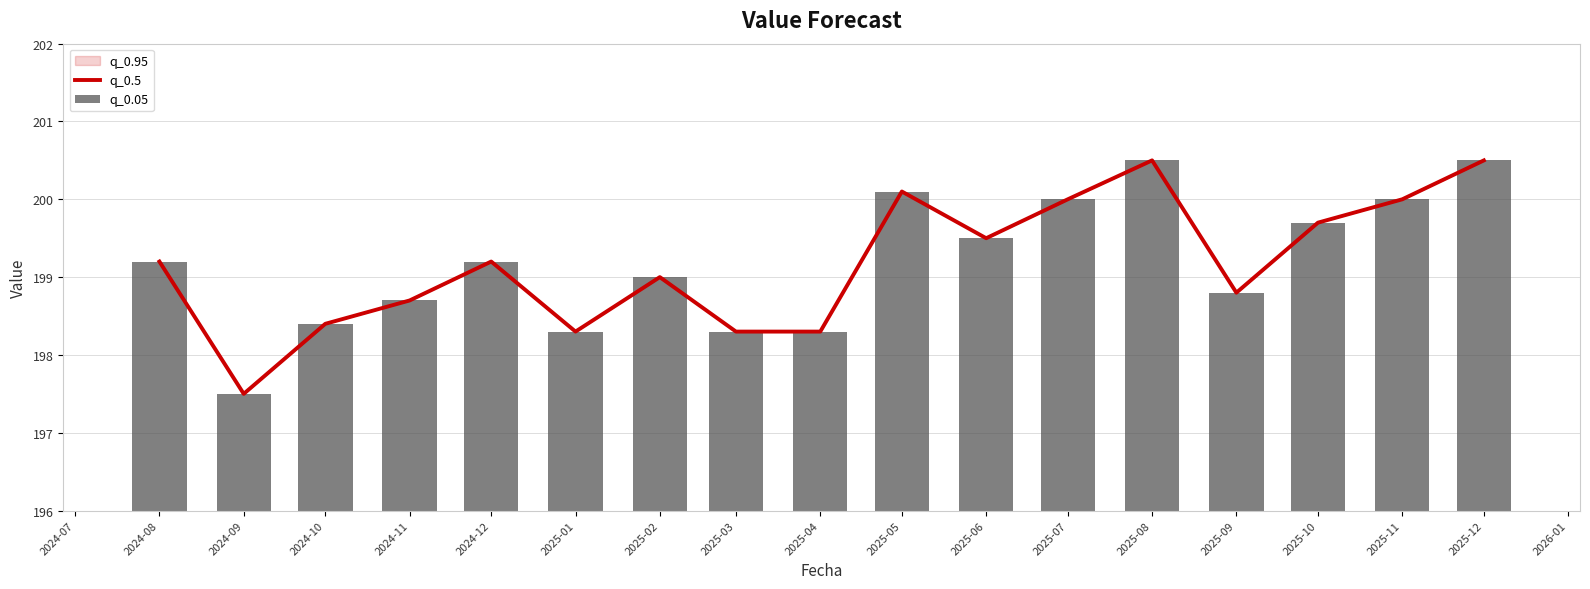

Between 2024-08 and 2025-05, which is larger?

2025-05